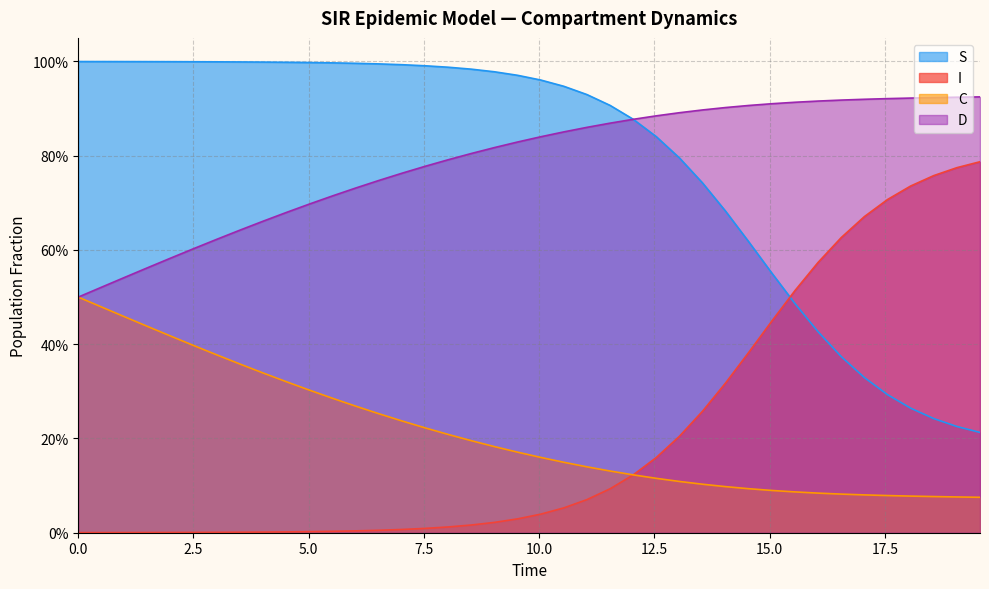

The value of C at 21 is 0.2. True or false?

False